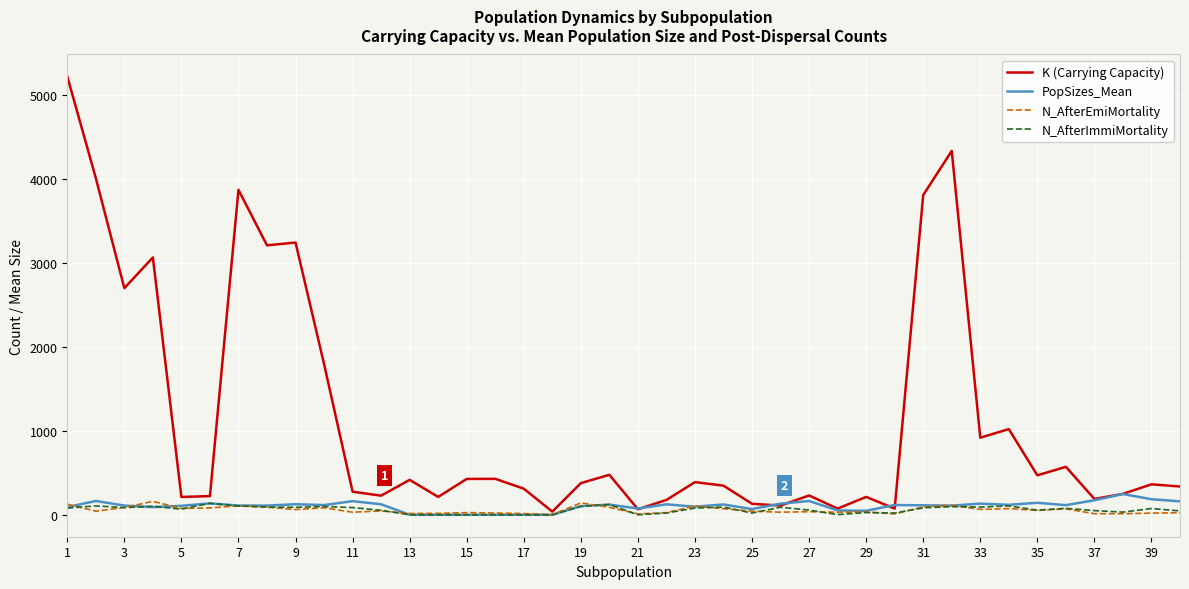

Which series has the largest total across all categories?

K (Carrying Capacity)